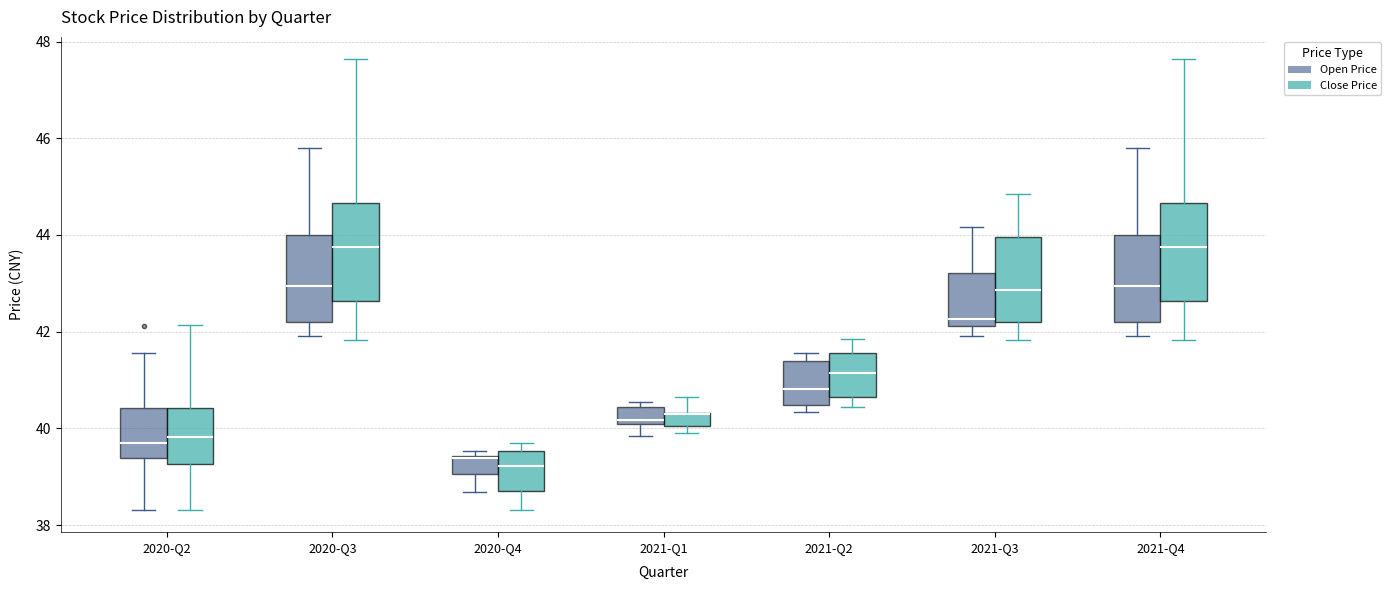

Where is the lower edge of the box for 2021-Q2 (Open Price) on the y-axis? The values are not printed on the chart, so give them approximately, as read against the axis.

40.4